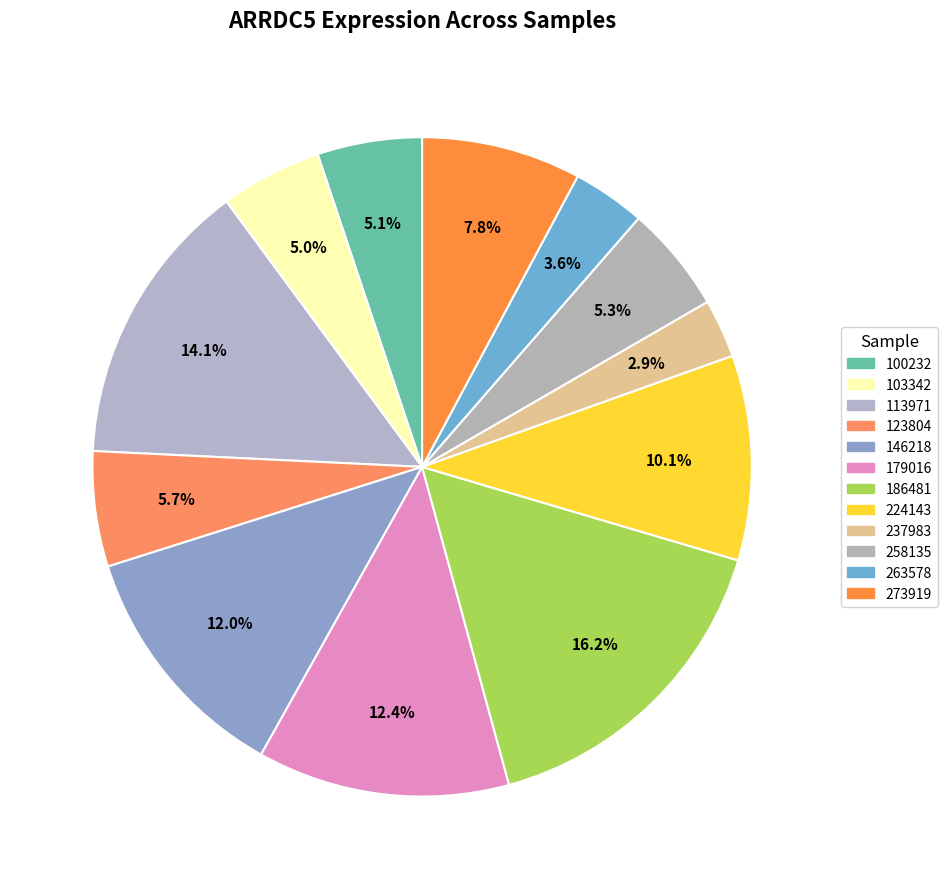

To the nearest percent, what portion does 123804 represent?

6%